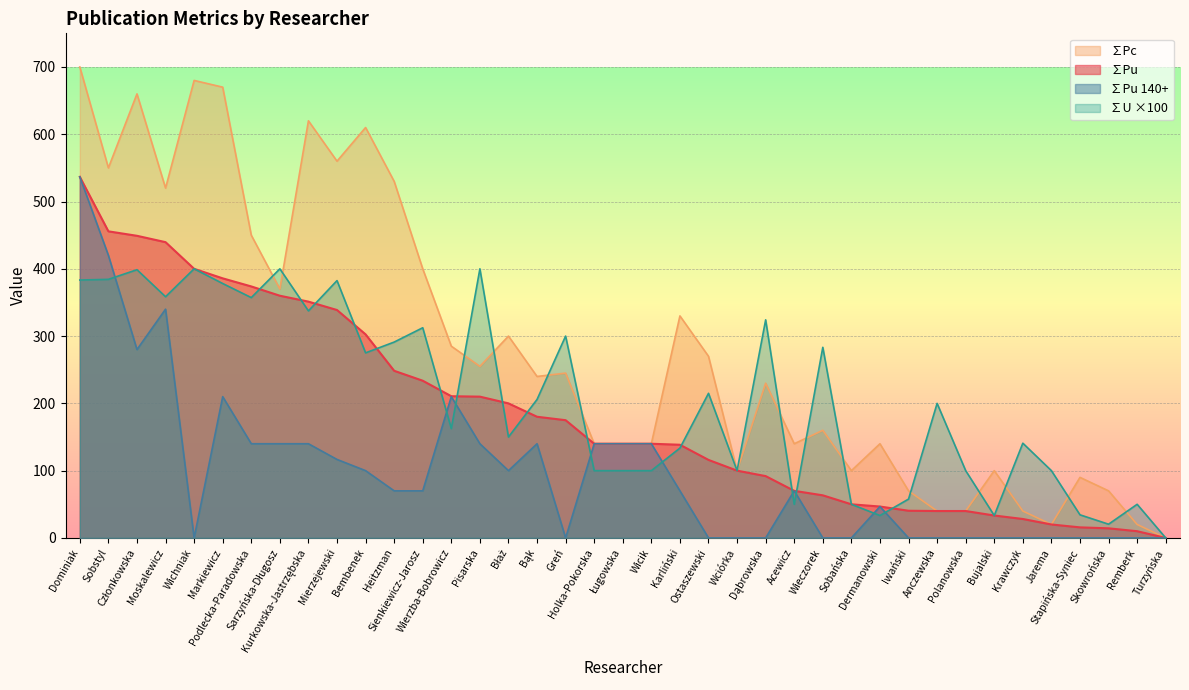

What is the label of the 32nd point from the right?

Sarzyńska-Długosz